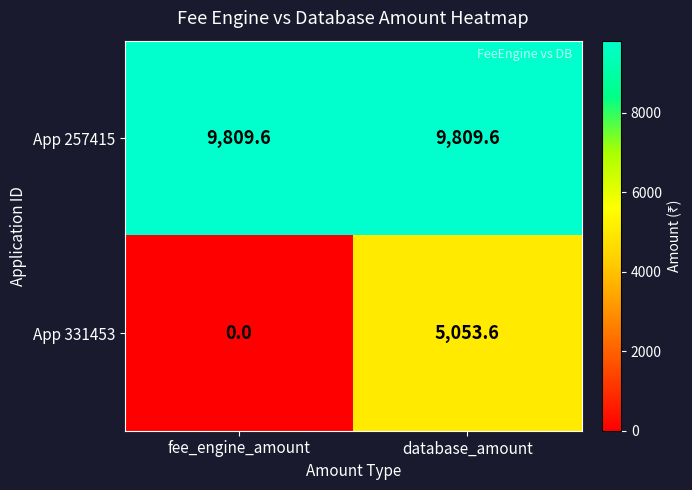

Which series has the largest range (max minus min)?

App 331453